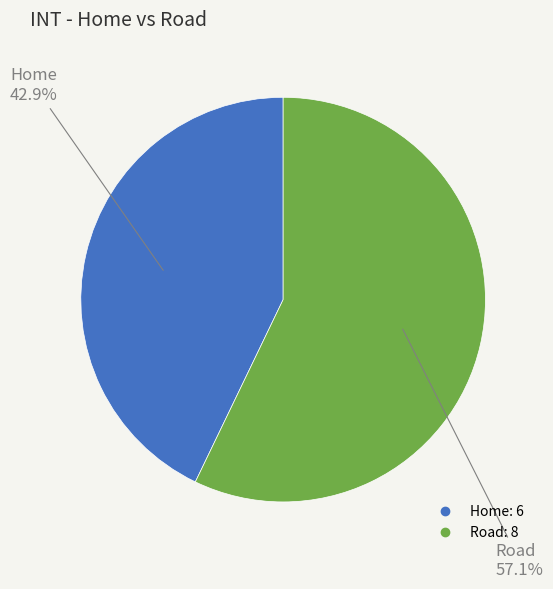

Is it true that Road is 49% of the pie?

False